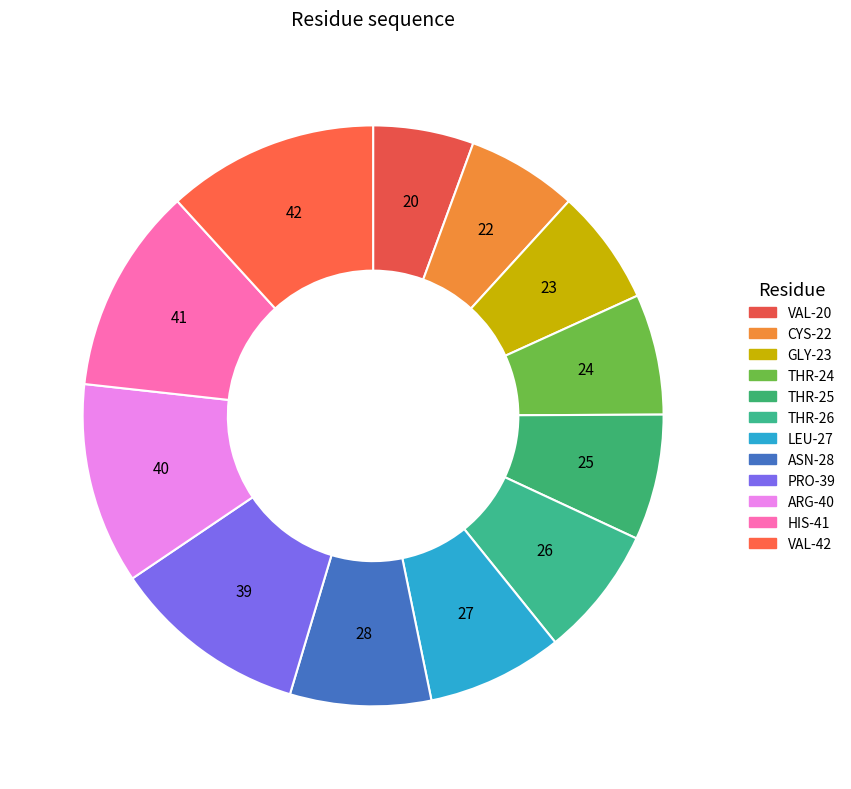

To the nearest percent, what is the difference between the largest and smallest slice percentages?

6%